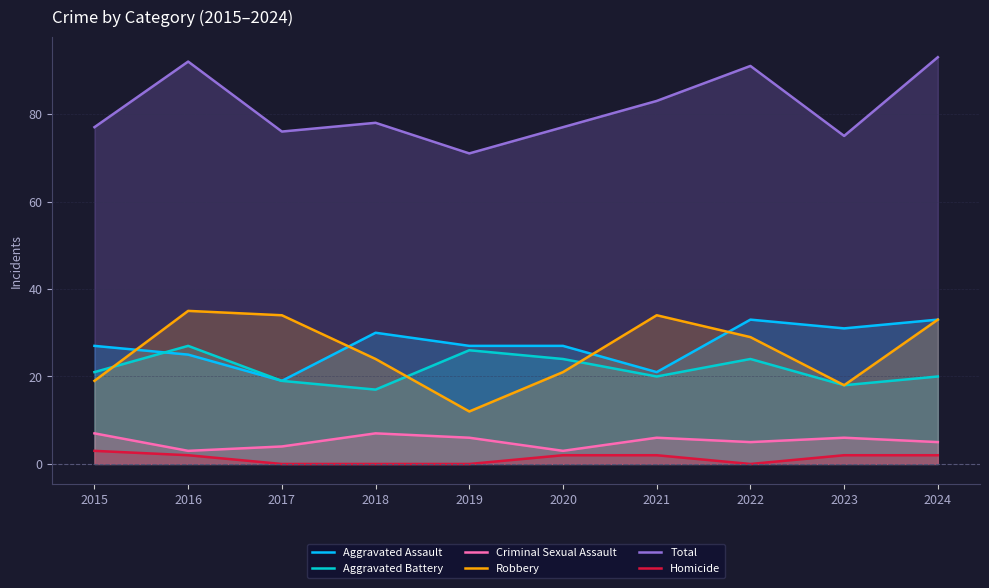

Which series has the largest range (max minus min)?

Robbery